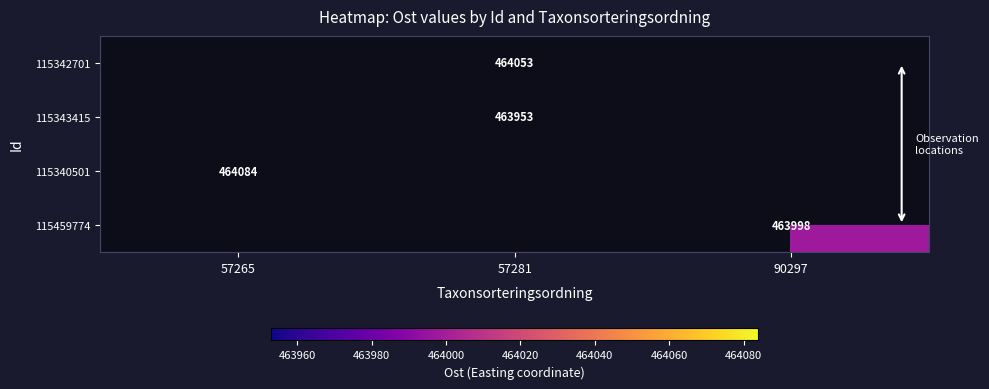

The 115340501 series shows 772510 at 57265. True or false?

False